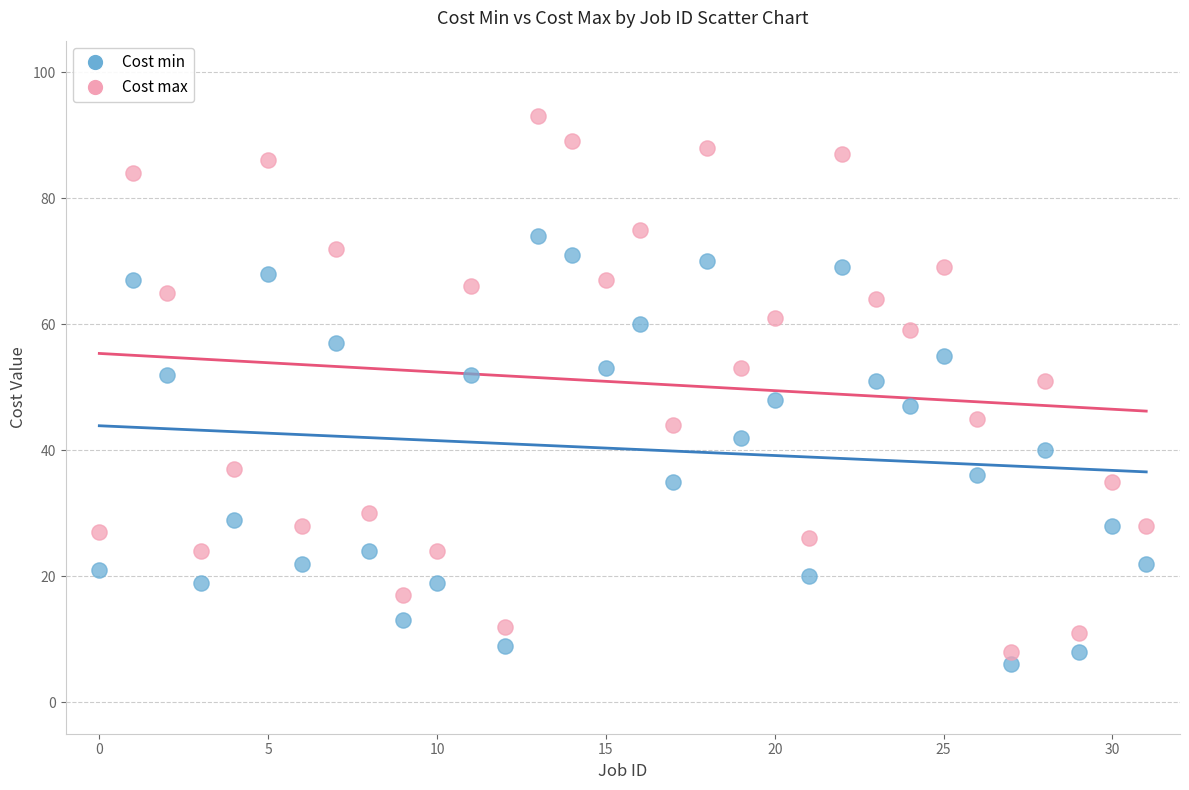

Which series has the widest spread of Y values?

Cost max